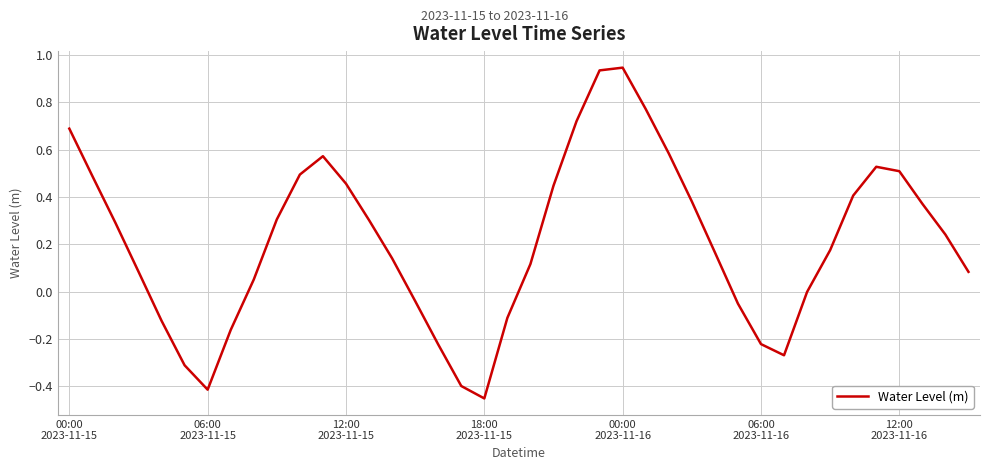

What is the difference between the maximum and minimum values?

1.4